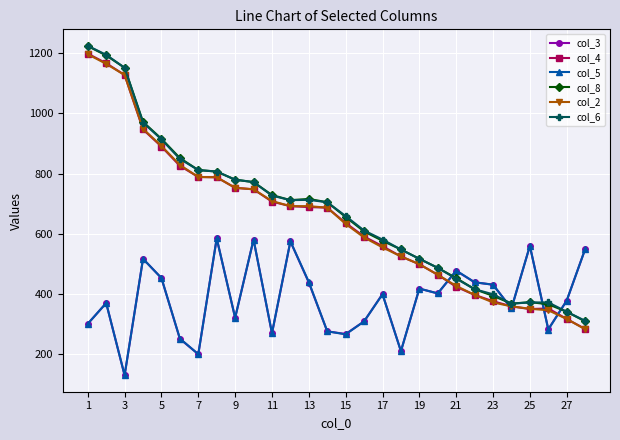

What is the value of the col_2 point at the 25th from the left?

351